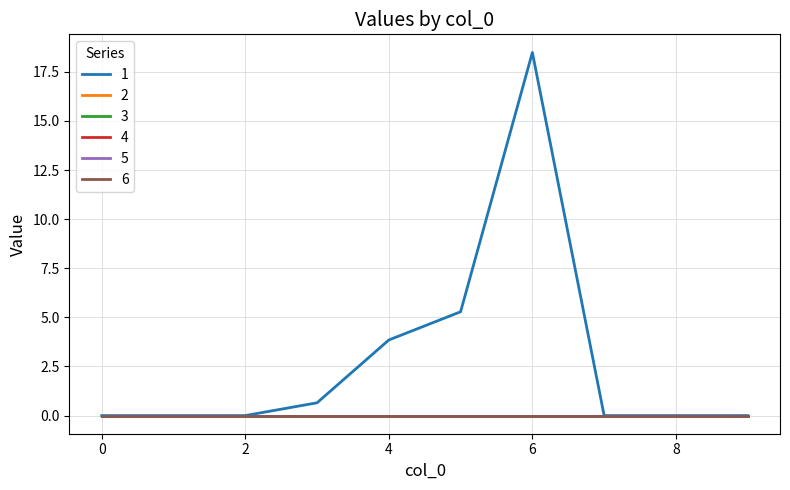

True or false: 1 and 3 cross at least once.

False